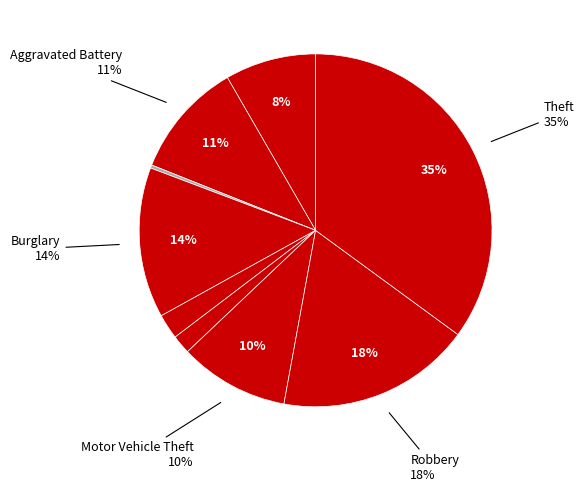

Is it true that Theft is 35% of the pie?

True